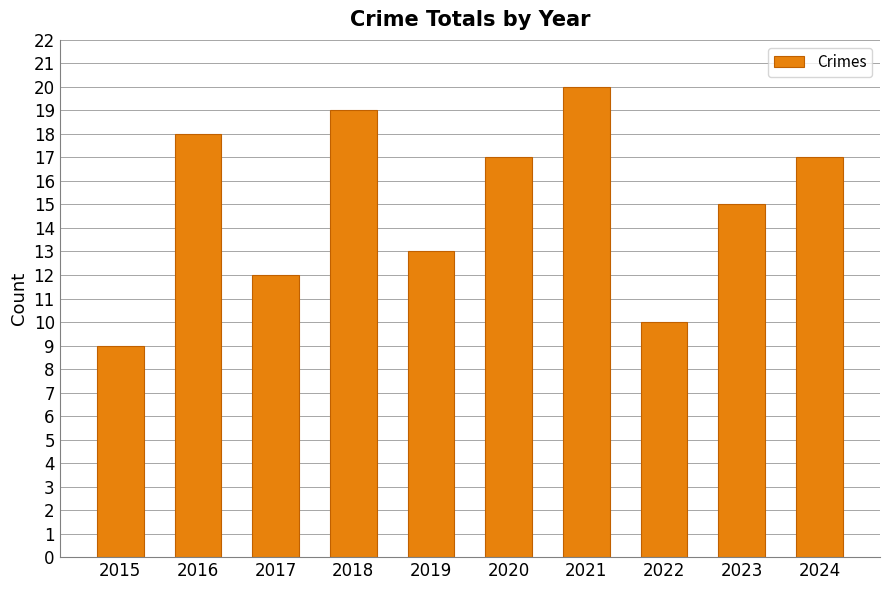

Which category has the lowest value across all series?

2015